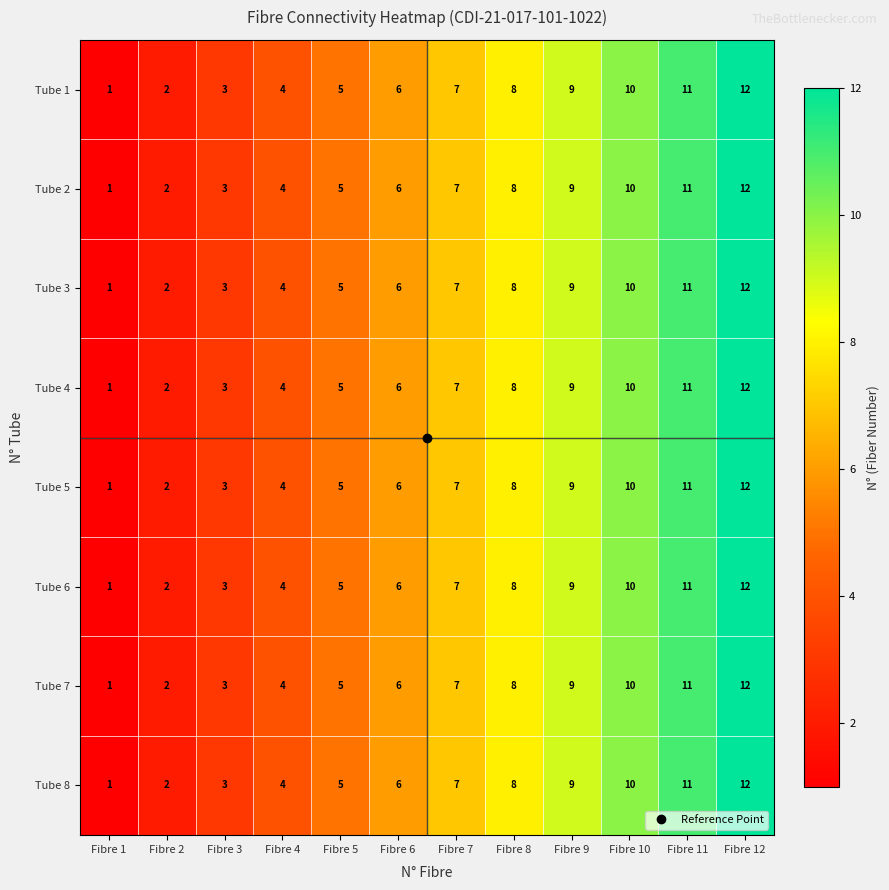

At which category does the chart reach its minimum across all series?

Fibre 1